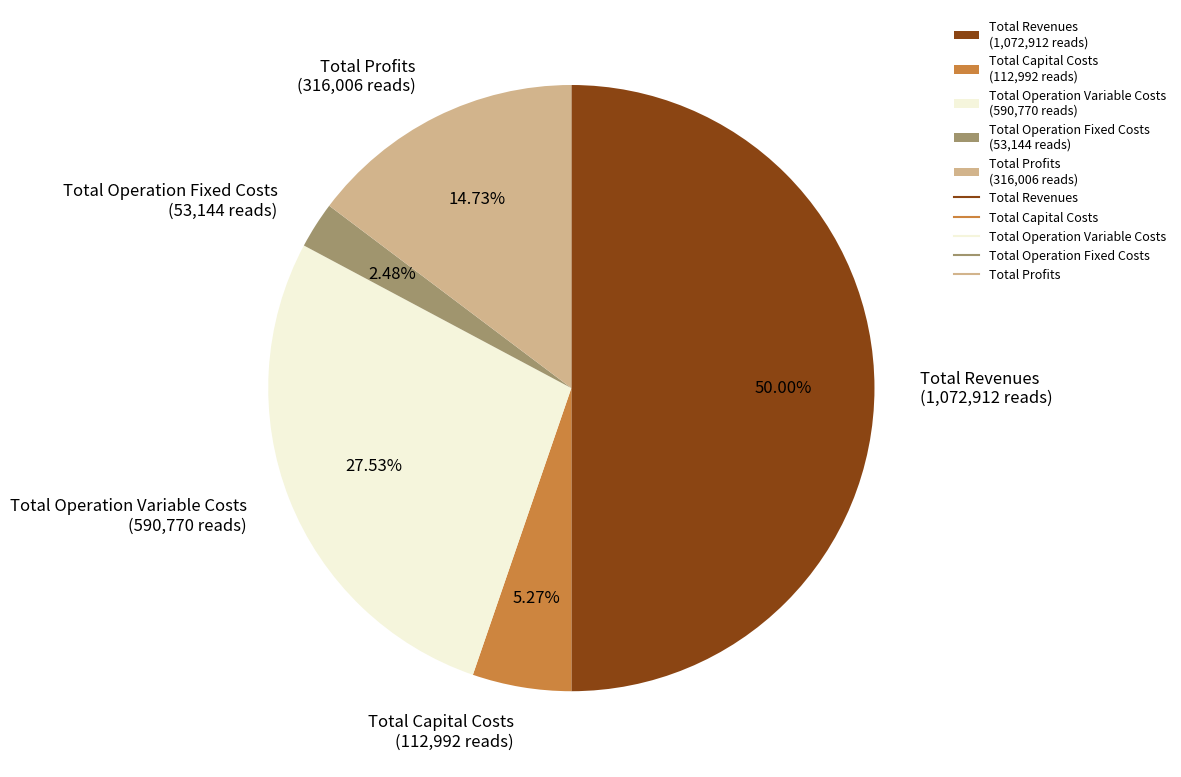

Which category has the biggest portion of the pie?

Total Revenues